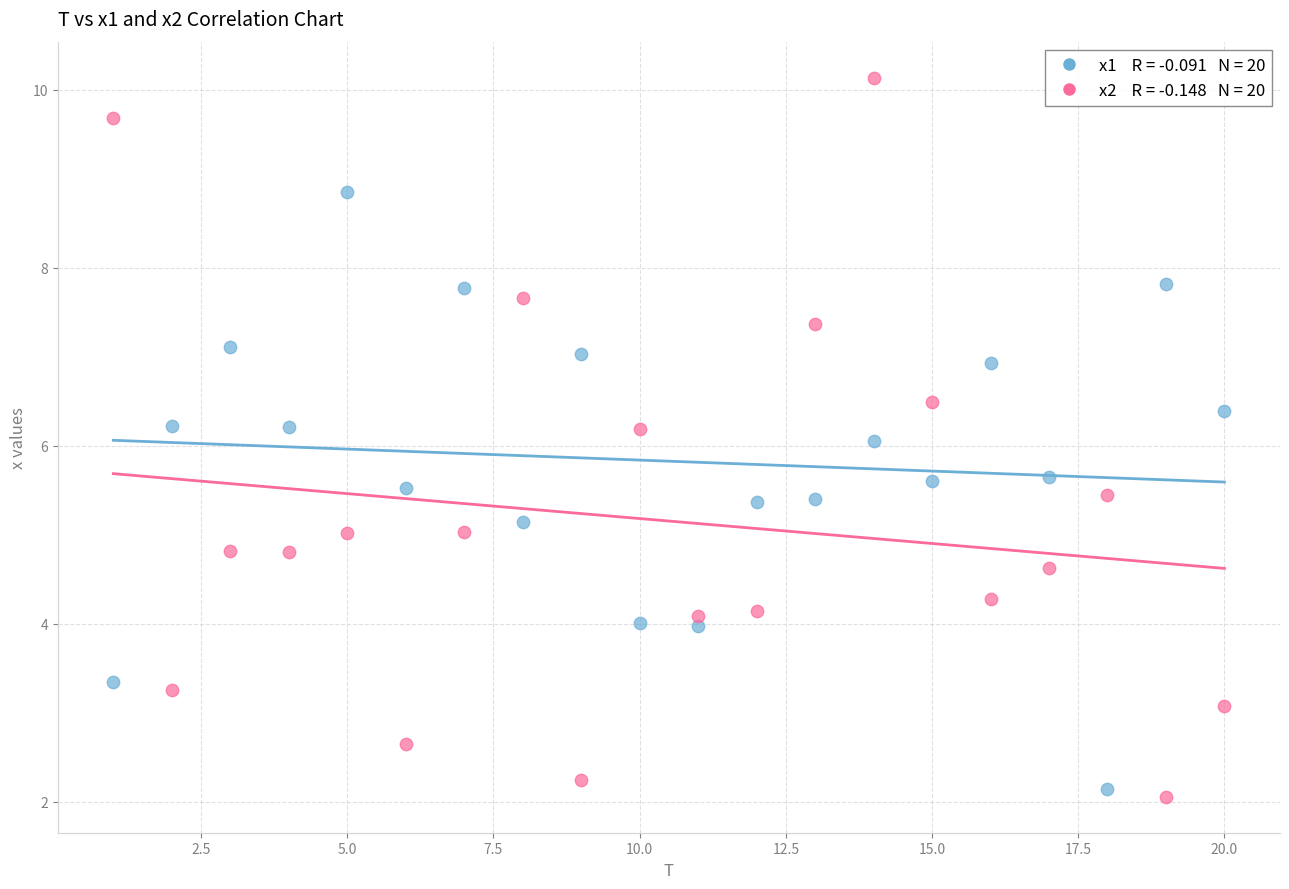

Across all data points, what is the range of X values (max minus min)?

19.0